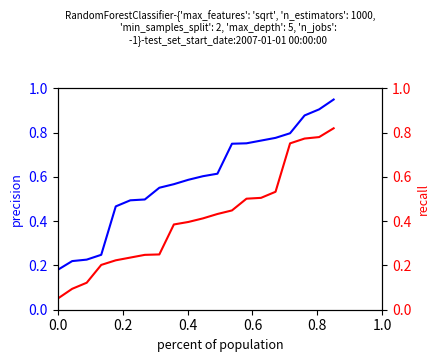

How many lines are shown in the chart?

2